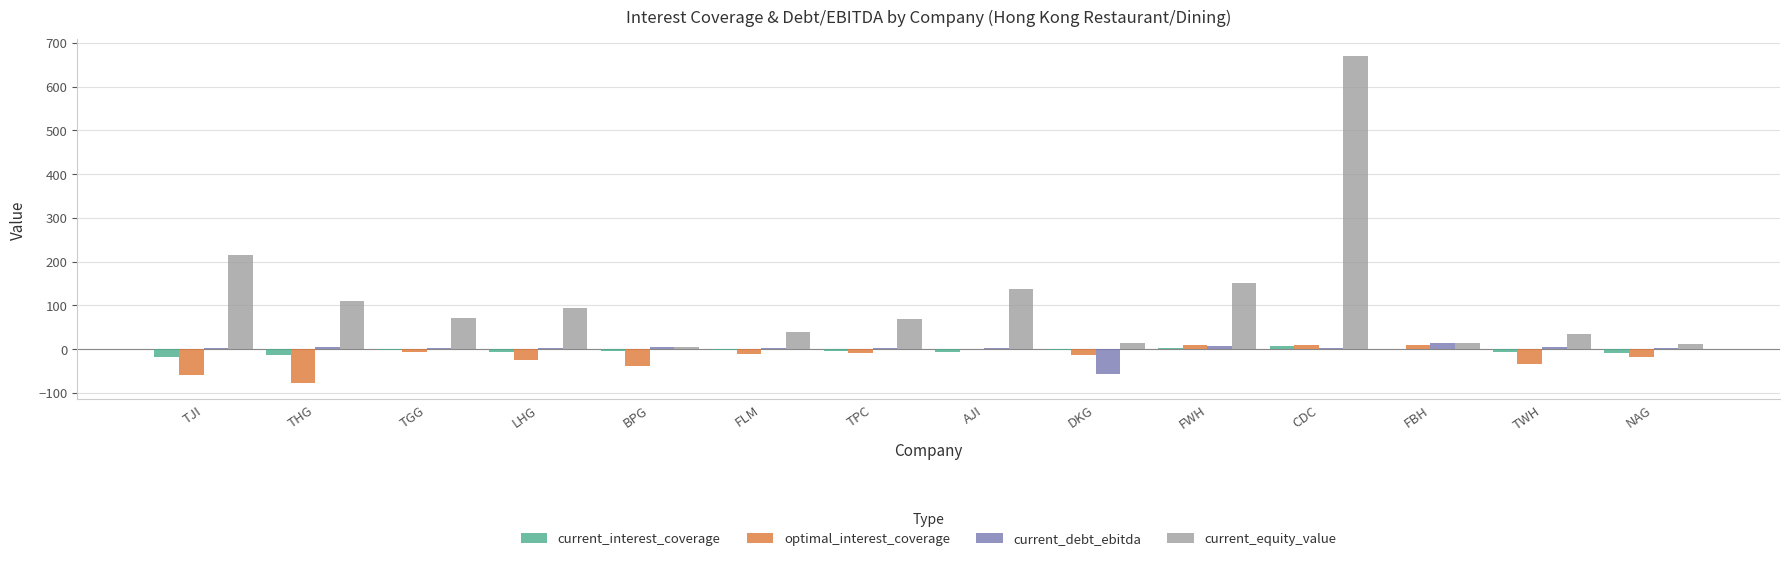

Between THG and CDC, which series saw the biggest shift?

current_equity_value